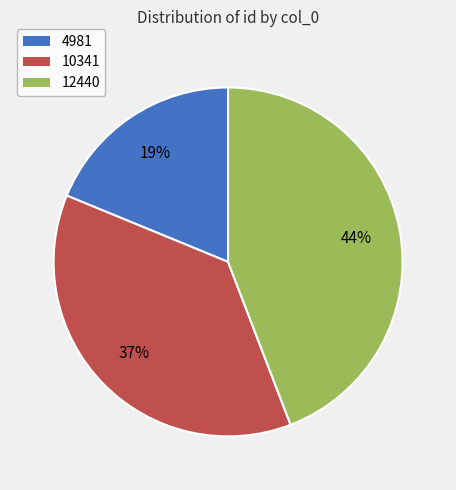

Approximately how many times larger is the value at 10341 compared to 12440?

0.8